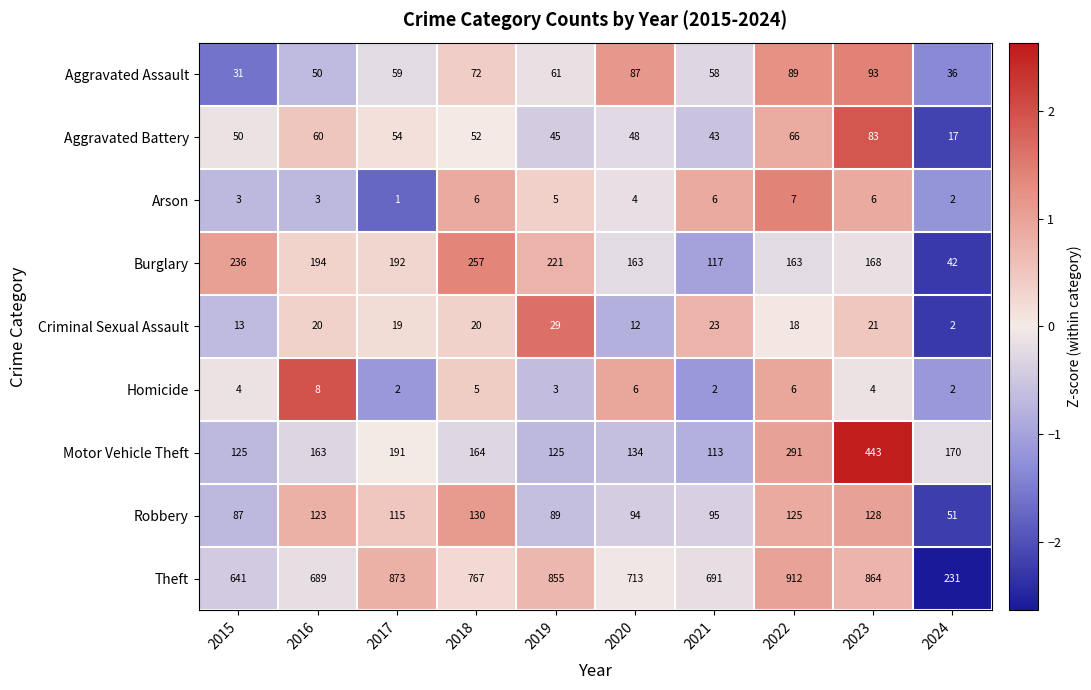

The Homicide series shows 2 at 2024. True or false?

True